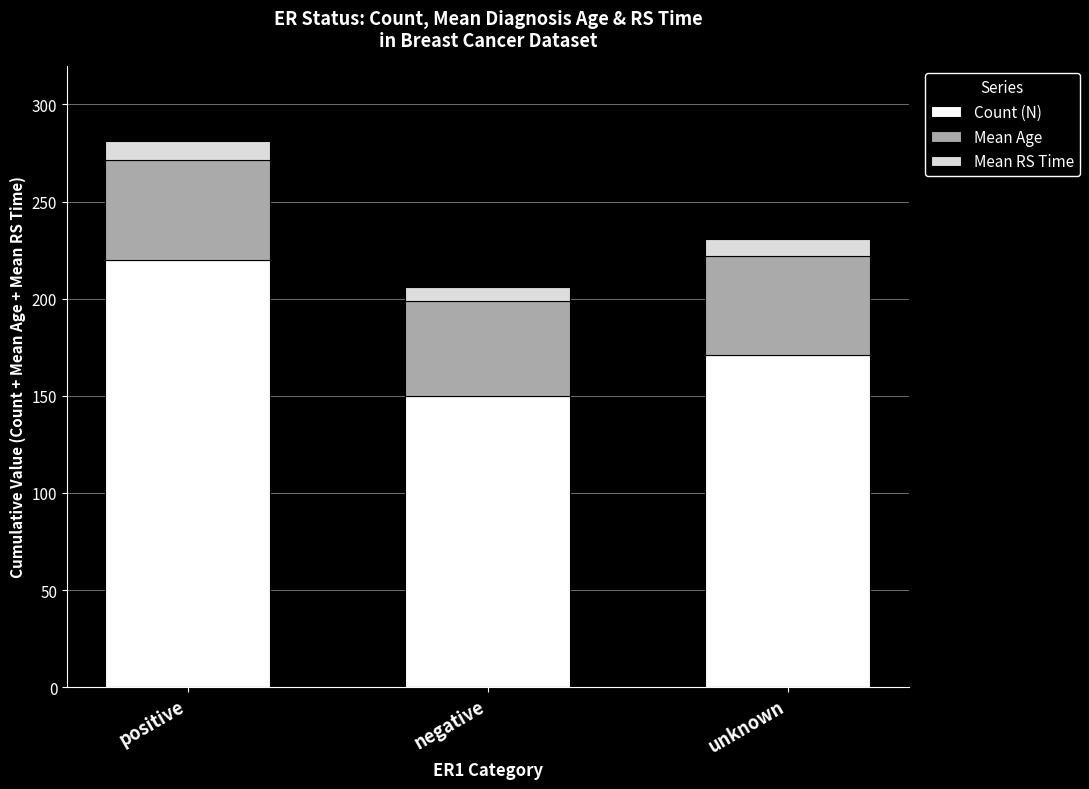

Which category has the highest value in the Count (N) series?

positive